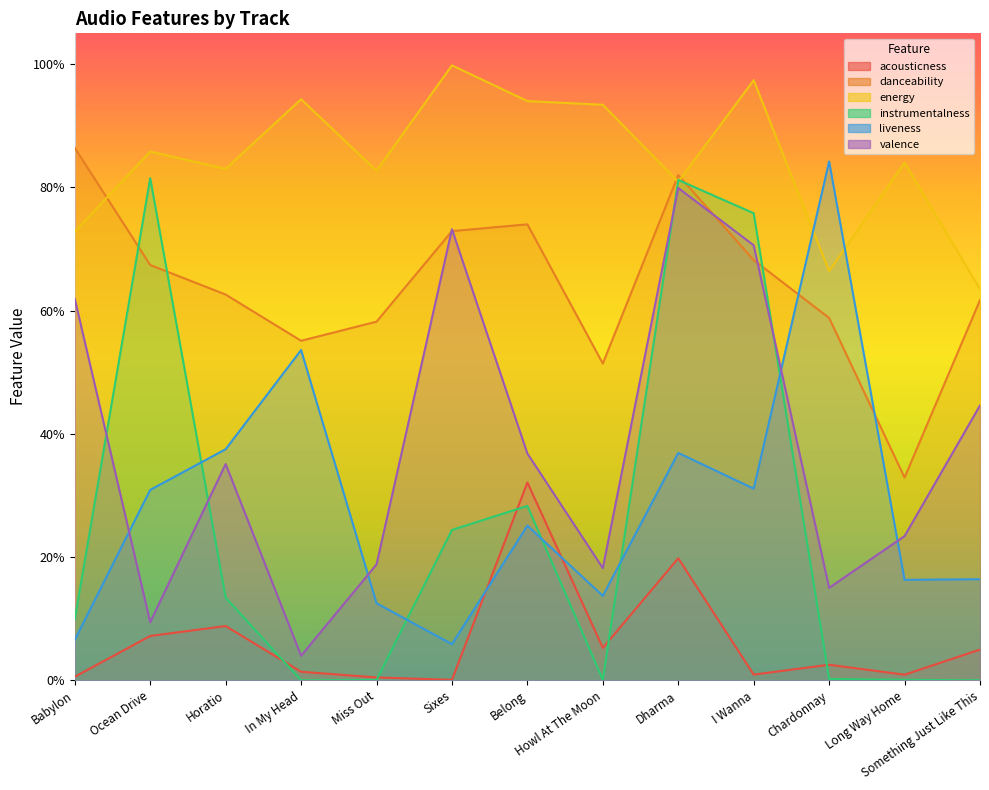

What is the average value of the acousticness series?

0.1